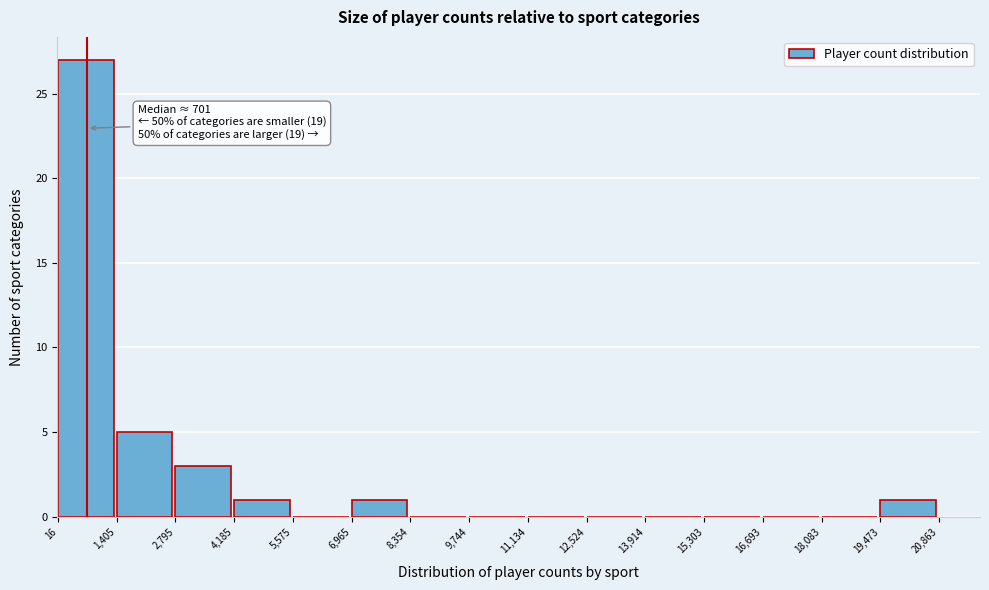

Which range on the x-axis has the tallest bar?

16 to 1,405